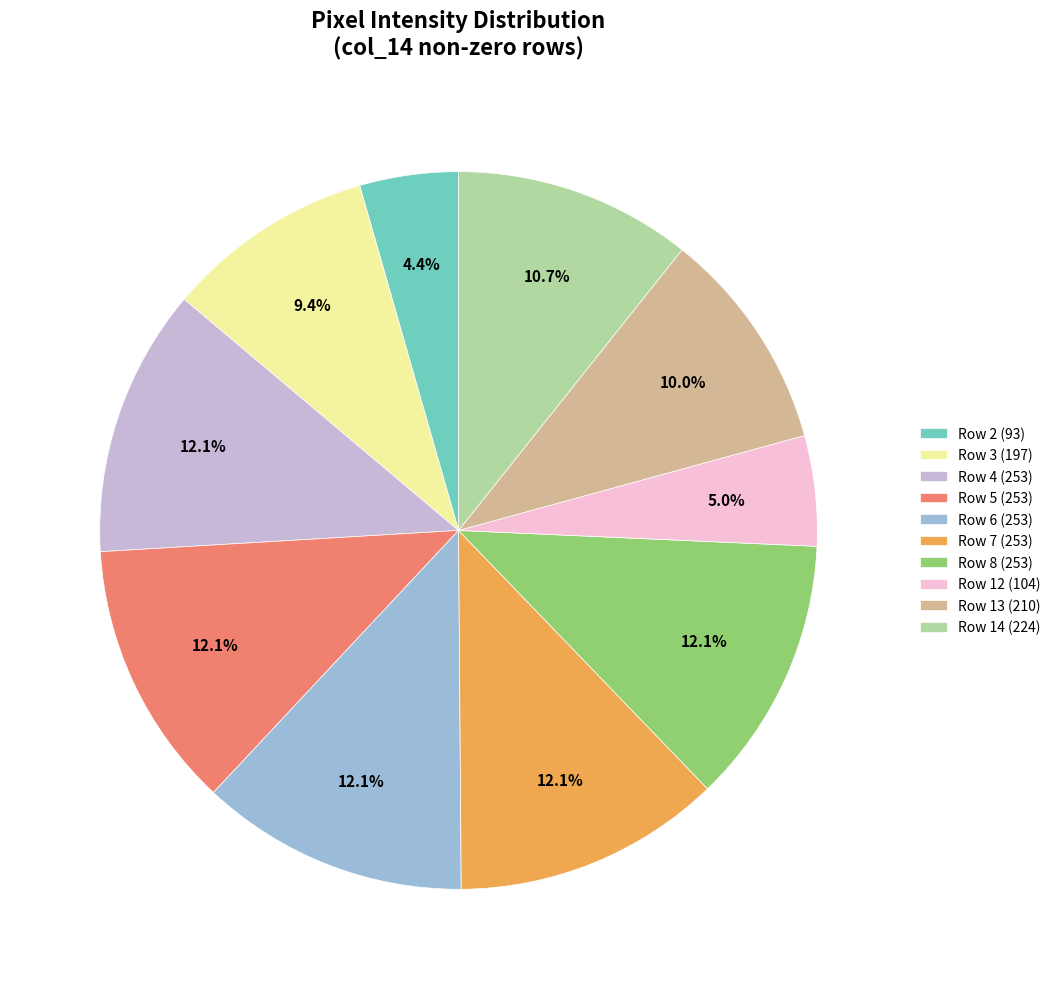

True or false: Row 3 accounts for 2% of the total.

False